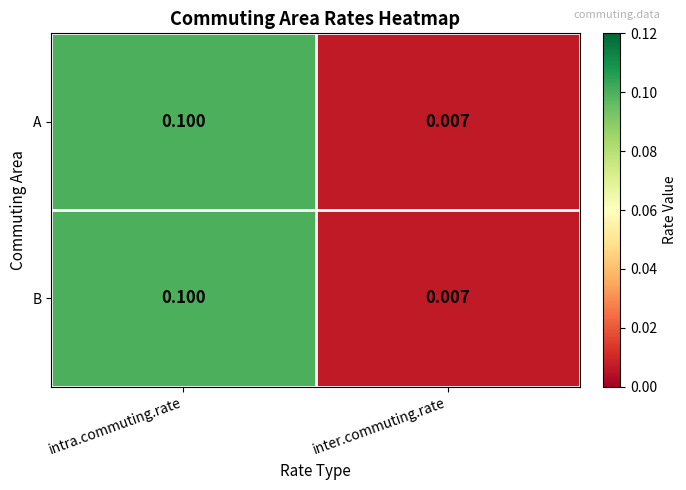

At which category is the sum across all series the highest?

intra.commuting.rate